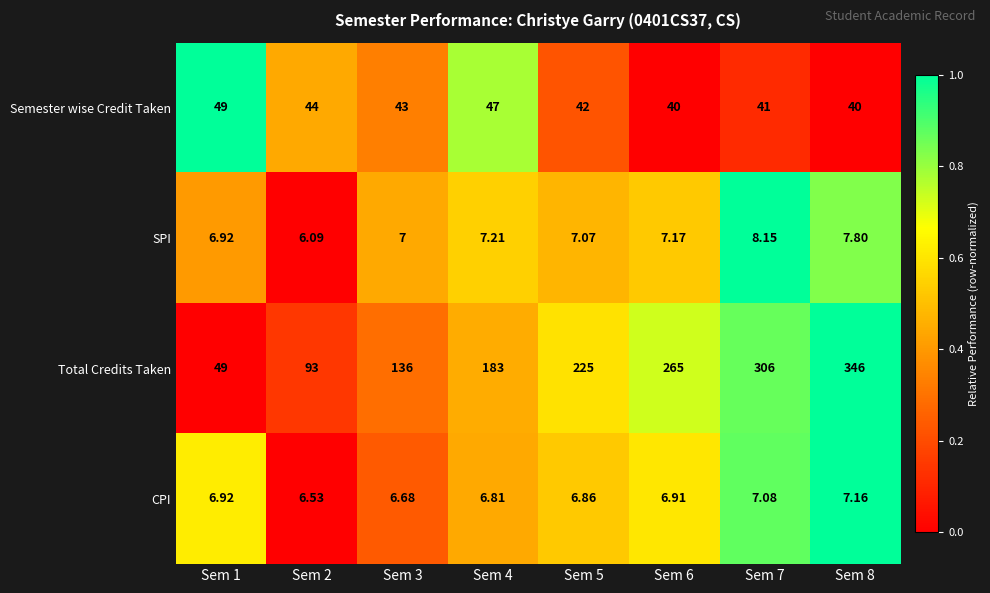

Which series has the largest total across all categories?

Total Credits Taken